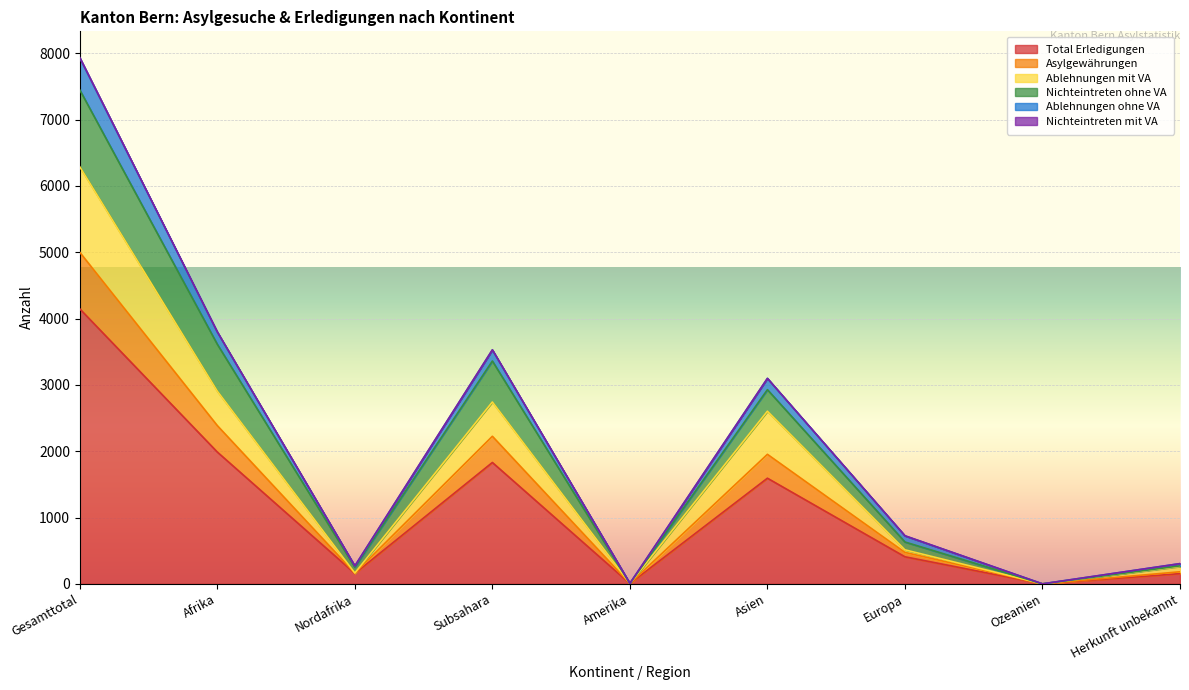

What is the maximum value for Total Erledigungen?

4146